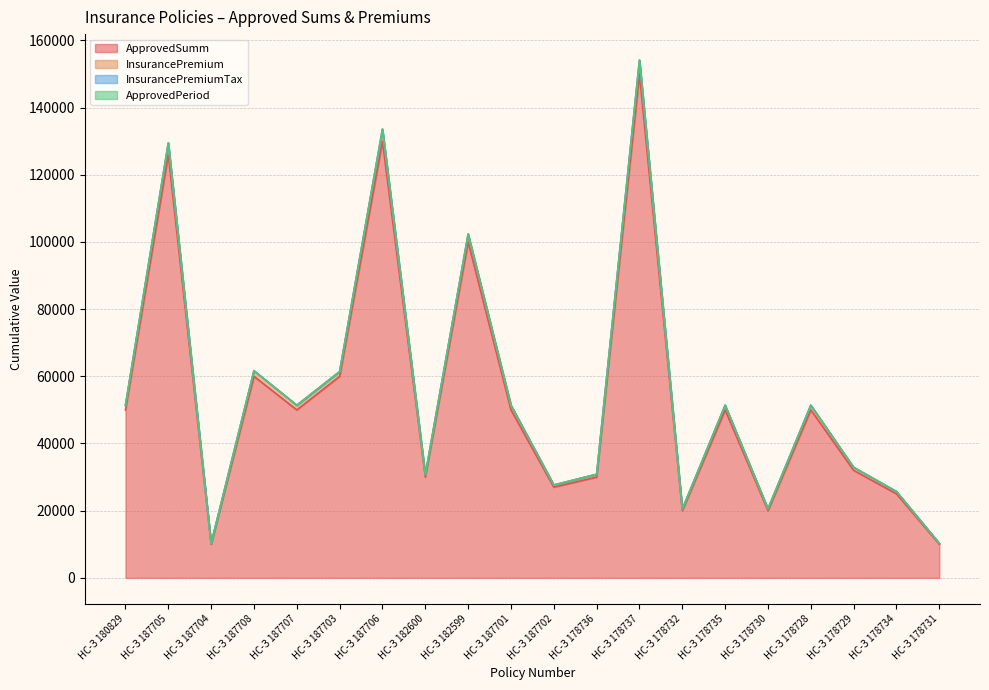

True or false: InsurancePremium and ApprovedSumm intersect in this chart.

False